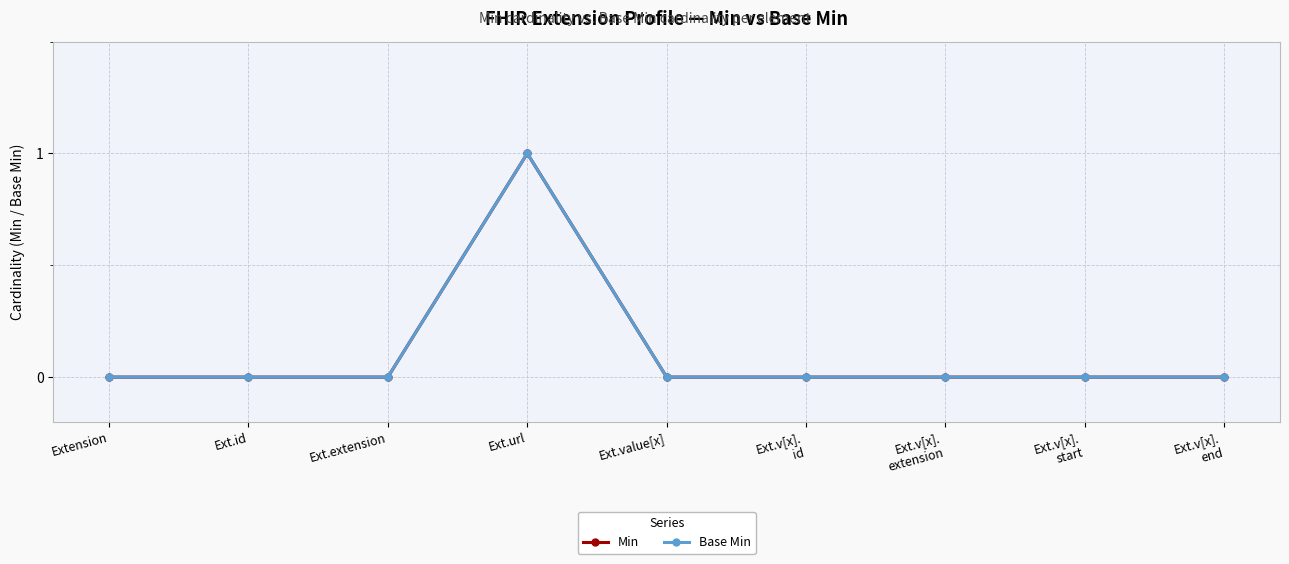

Which series has the widest spread of values?

Min